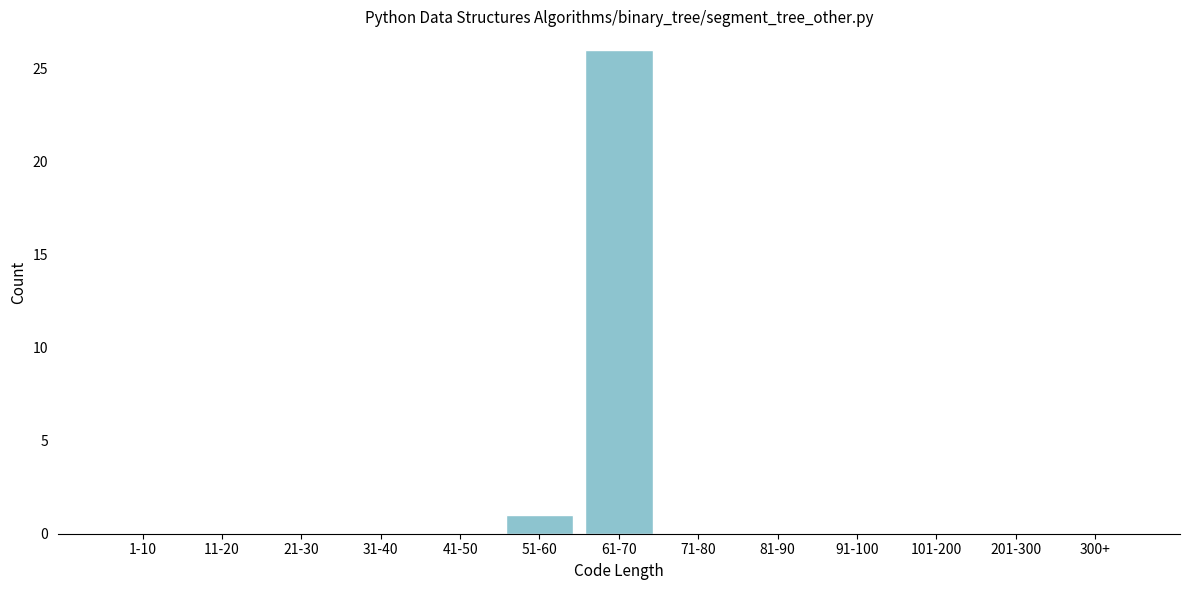

Reading left to right, extract all data points from this chart.

1-10=0	11-20=0	21-30=0	31-40=0	41-50=0	51-60=1	61-70=26	71-80=0	81-90=0	91-100=0	101-200=0	201-300=0	300+=0